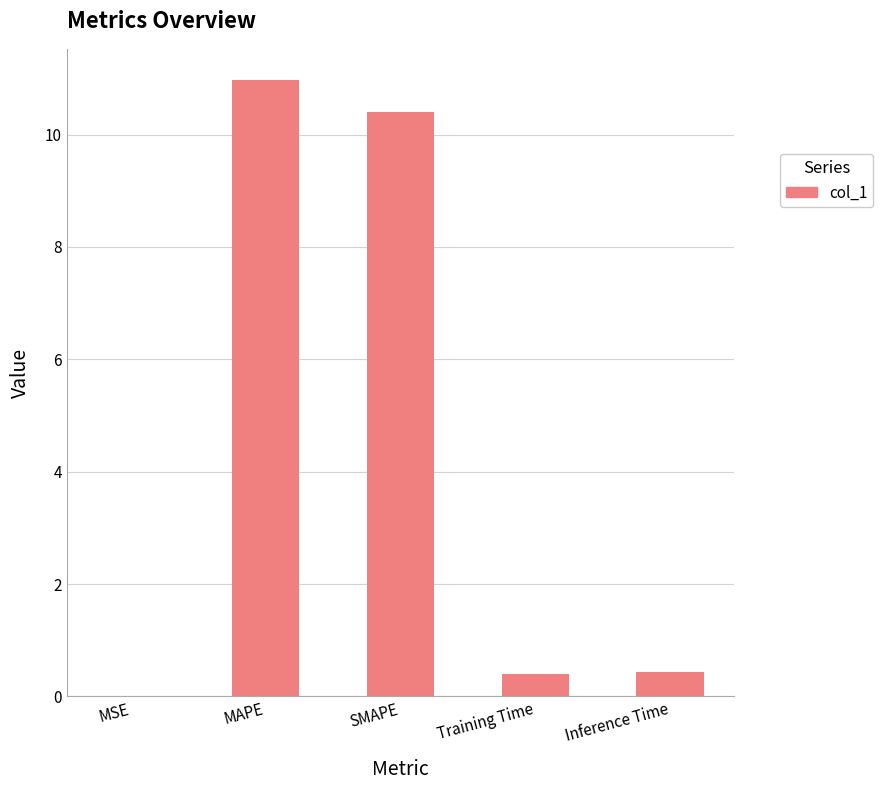

What is the sum of all values?

22.2